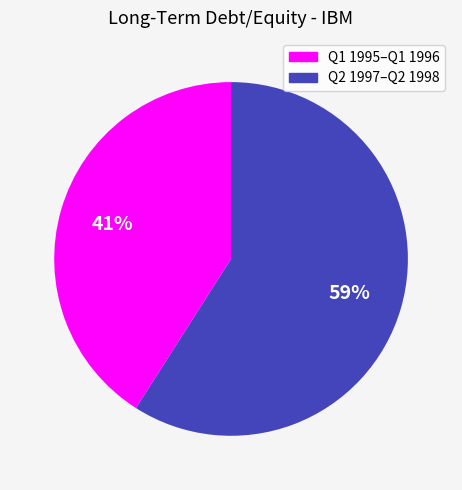

Is there a majority slice in this chart?

Yes